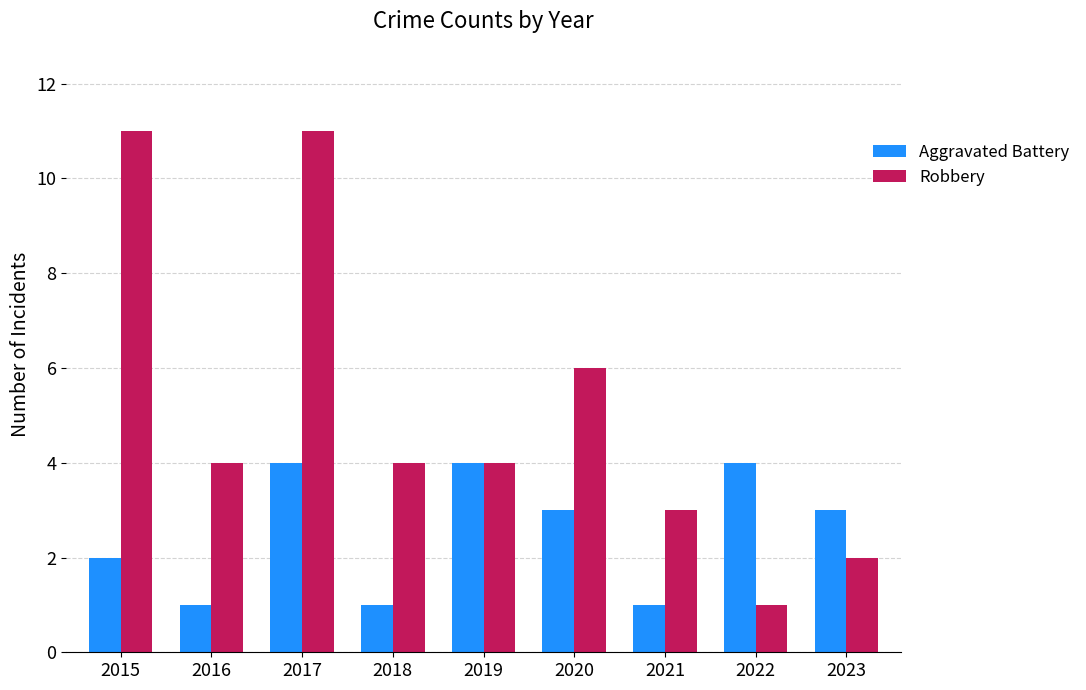

Is it true that Robbery equals 6 at 2019?

False